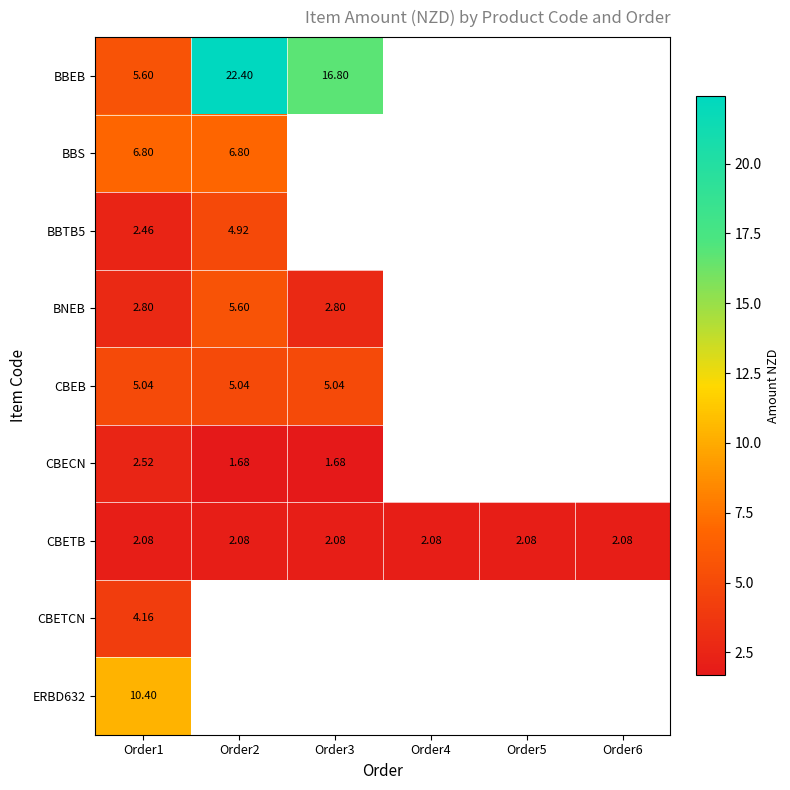

The value of BNEB at Order2 is 1.6. True or false?

False